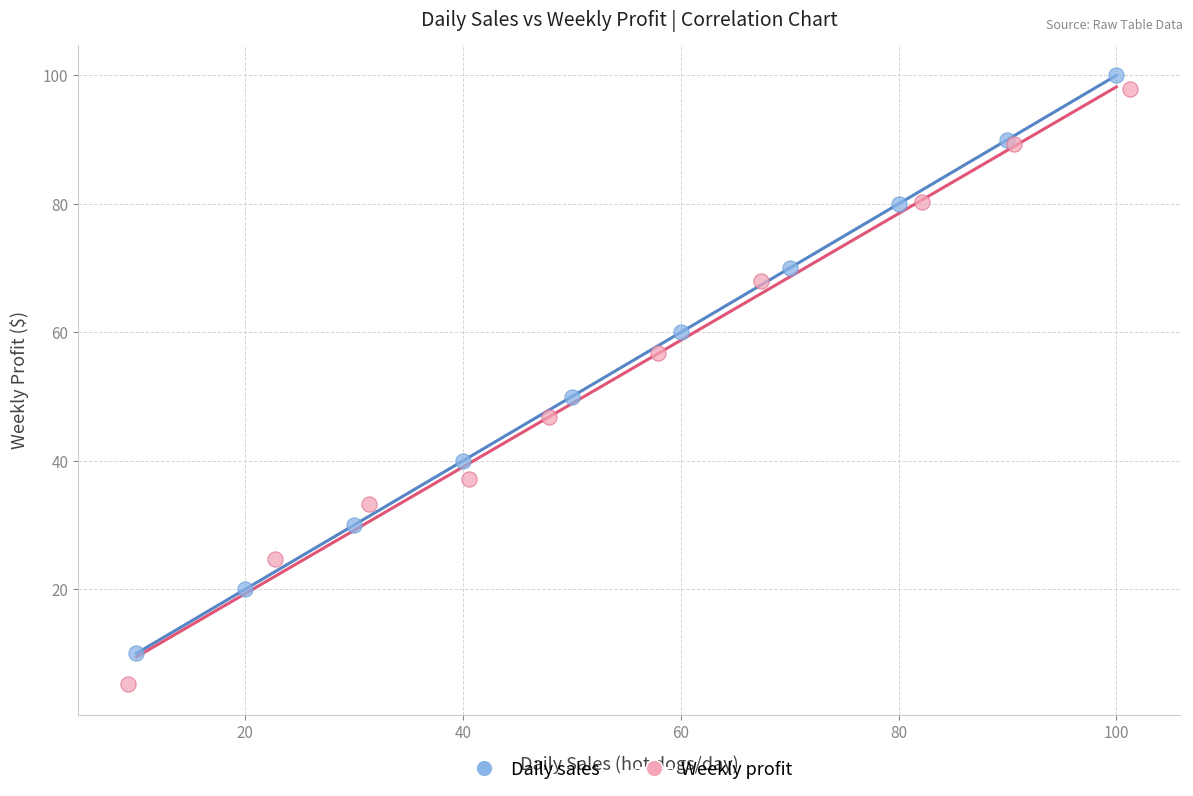

Which series has the largest Y range (max minus min)?

Weekly profit